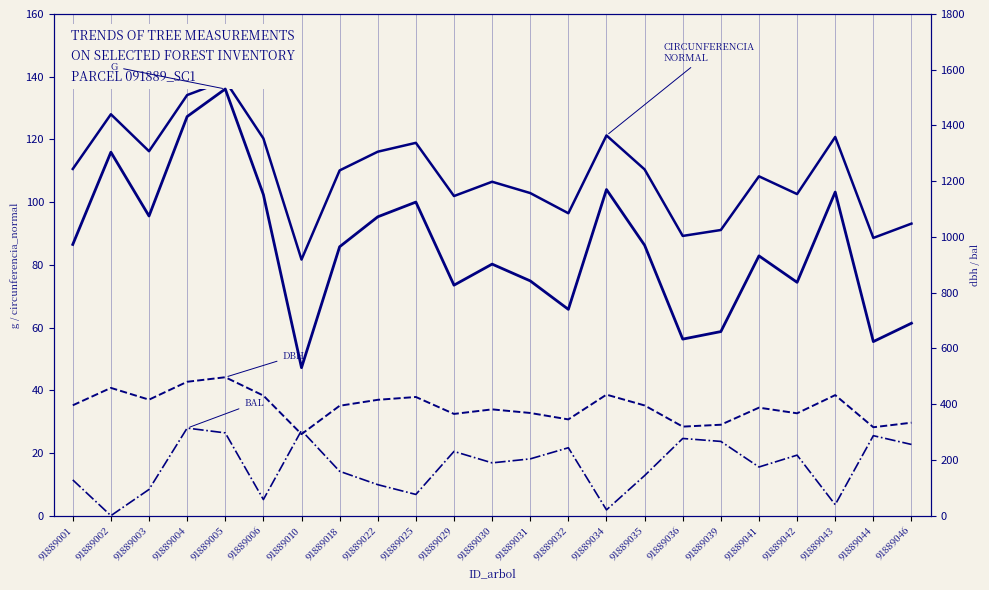

Which category has the lowest value across all series?

91889002